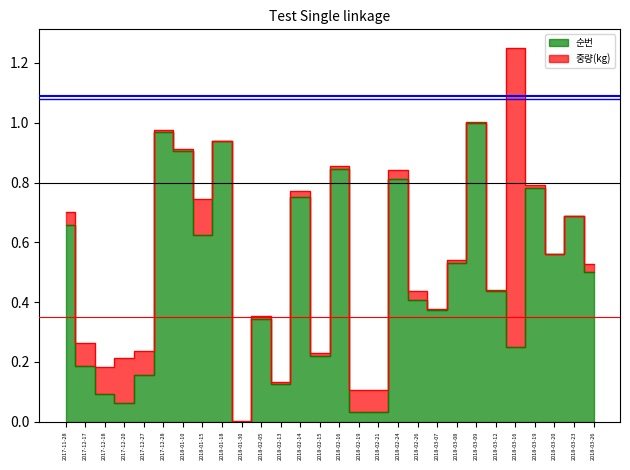

What is the sum of all values?

13.3